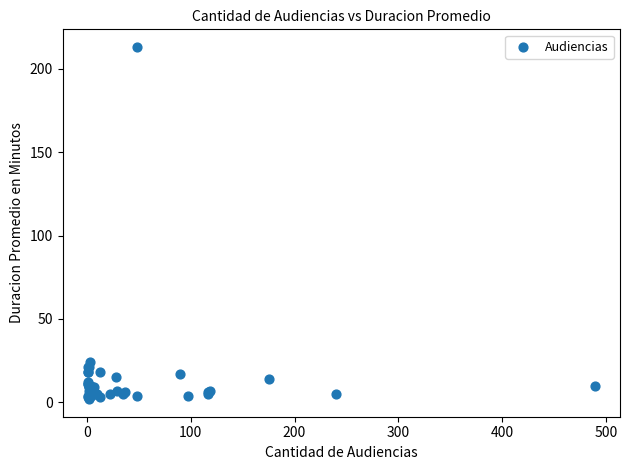

What Y value in the scatter plot is closest to 107?

24